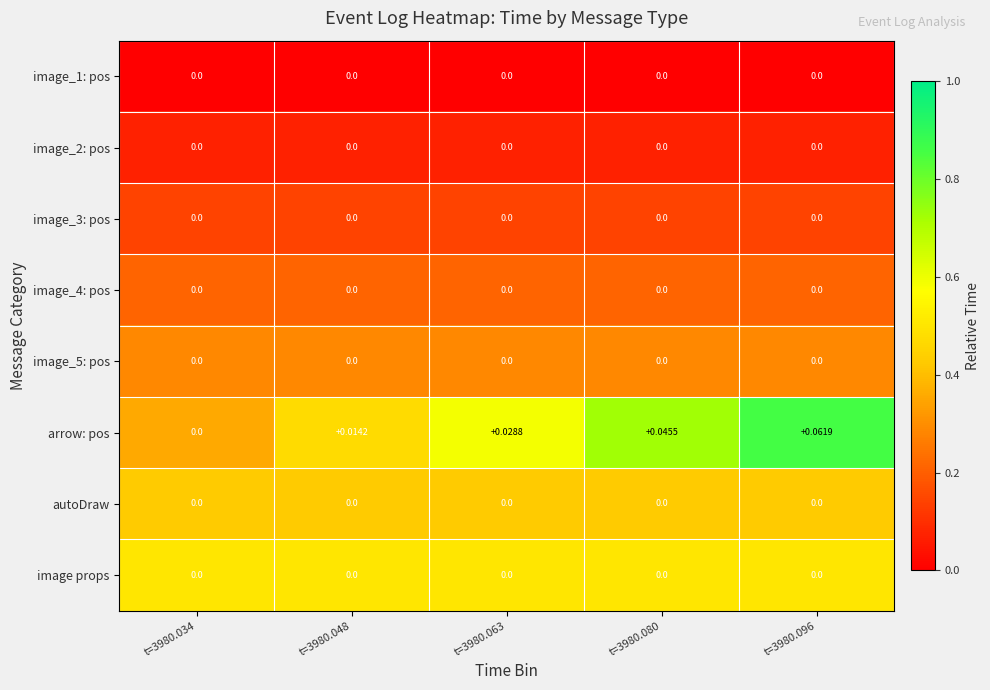

Which series has the largest total across all categories?

arrow: pos